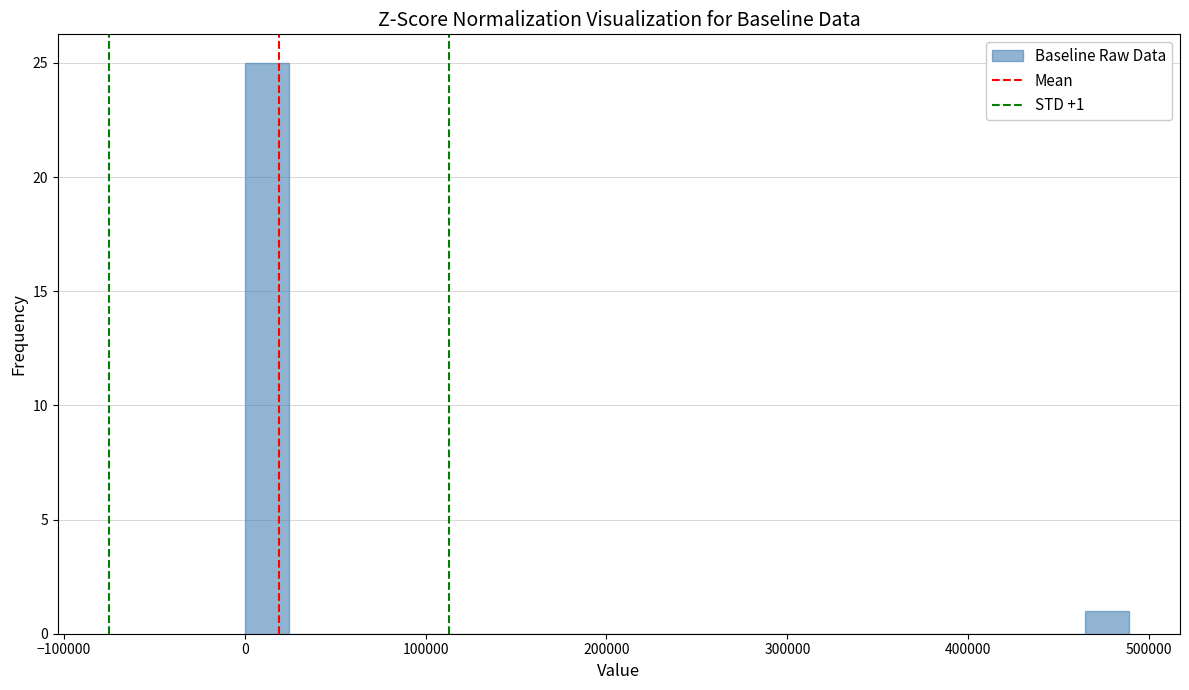

Around what value on the x-axis is the tallest bar? Give the approximate position of its centre, as read against the axis.

10000